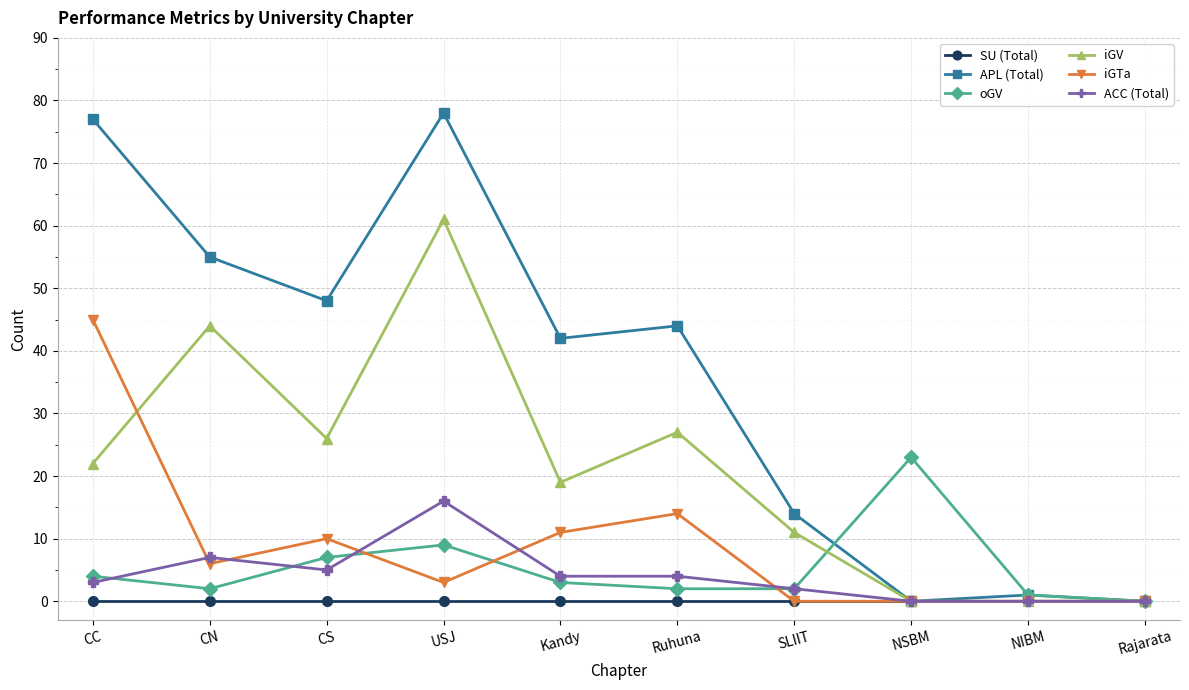

What are all the series names shown in the legend?

SU (Total), APL (Total), oGV, iGV, iGTa, ACC (Total)